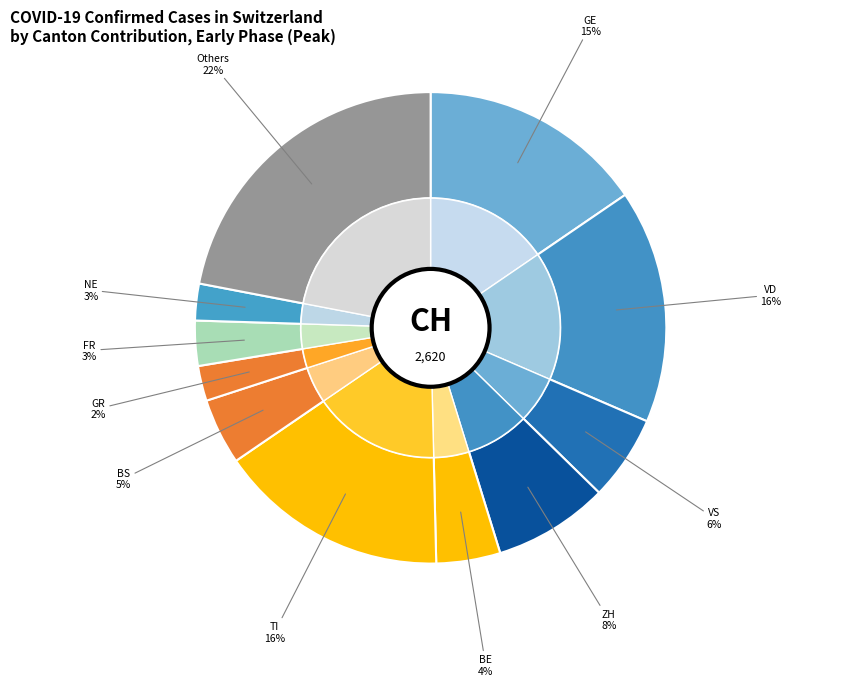

Does 2020-02-28 account for over 50% of the chart?

No